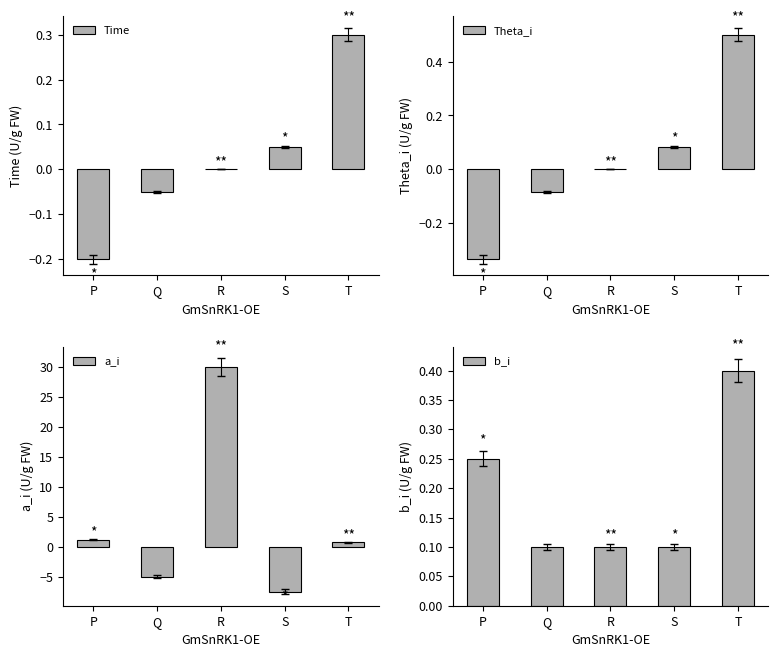

At how many categories does at least one series exceed -1?

5